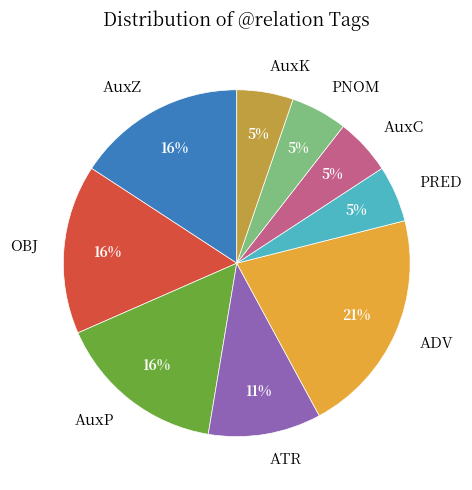

To the nearest percent, what is the difference between the largest and smallest slice percentages?

16%